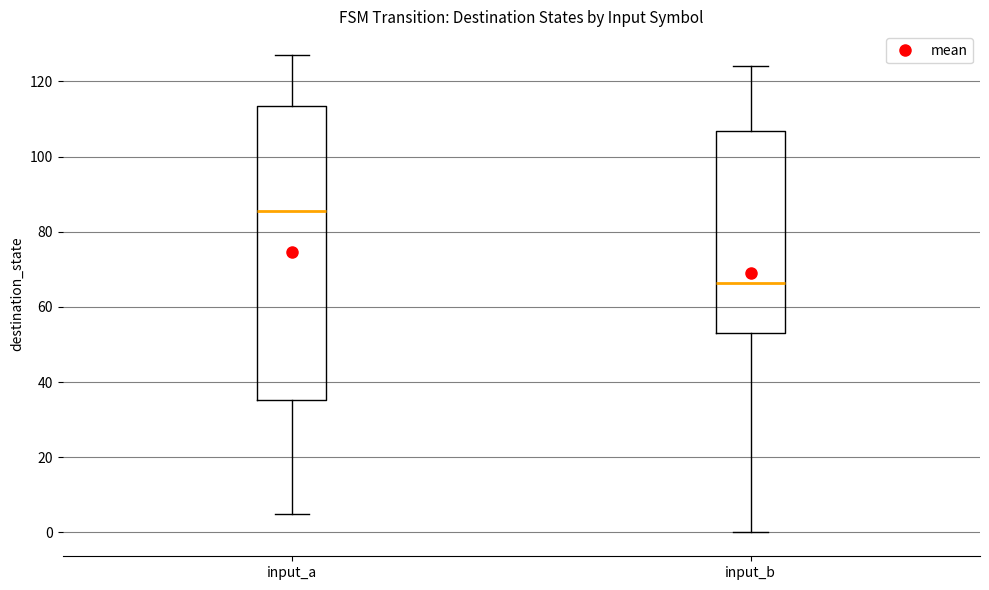

Comparing the boxes themselves (not the whiskers), which one is the tallest?

input_a